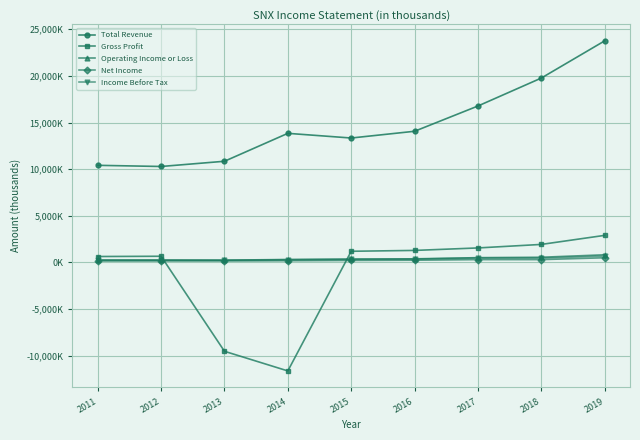

What are all the series names shown in the legend?

Total Revenue, Gross Profit, Operating Income or Loss, Net Income, Income Before Tax